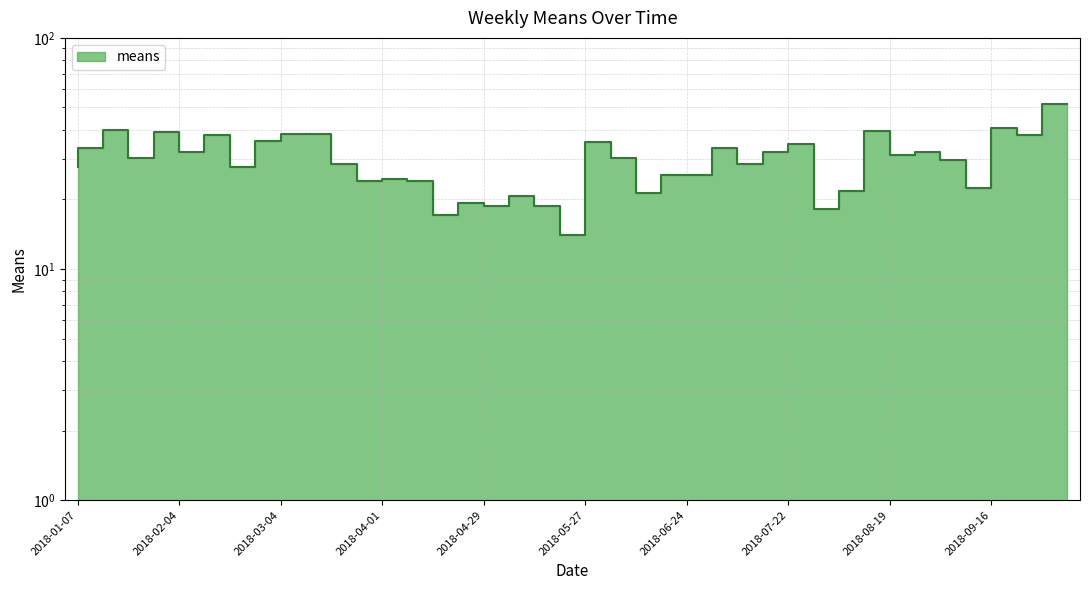

What is the difference between the second highest and second lowest values?

23.4